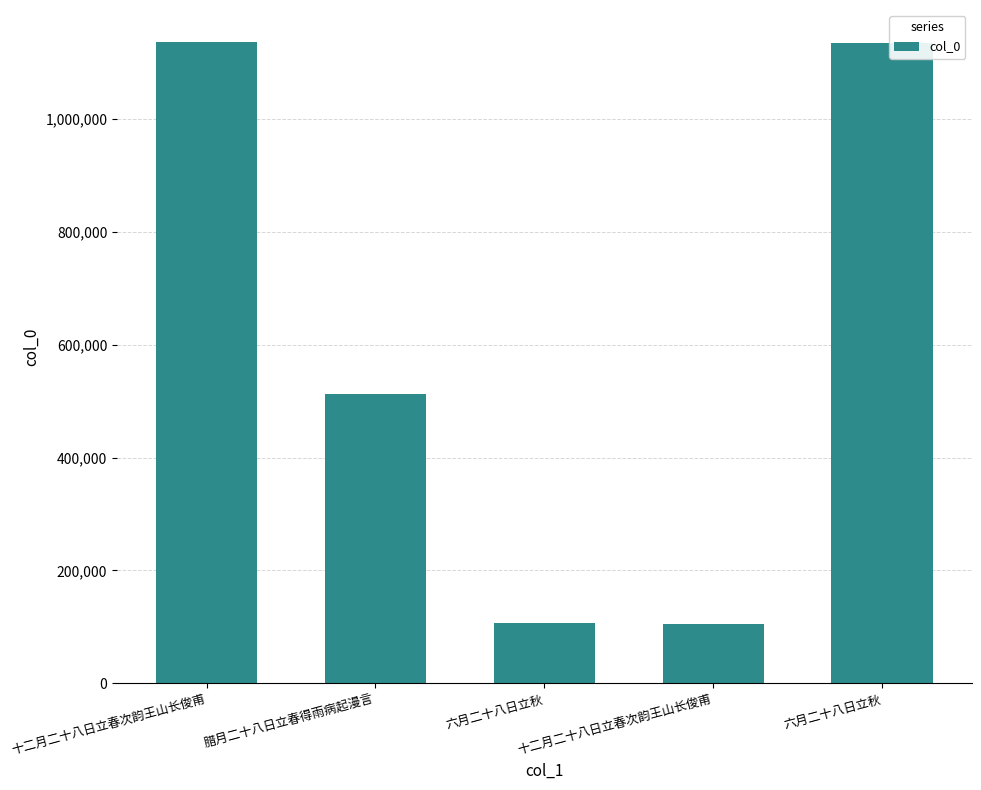

What is the average value?

599156